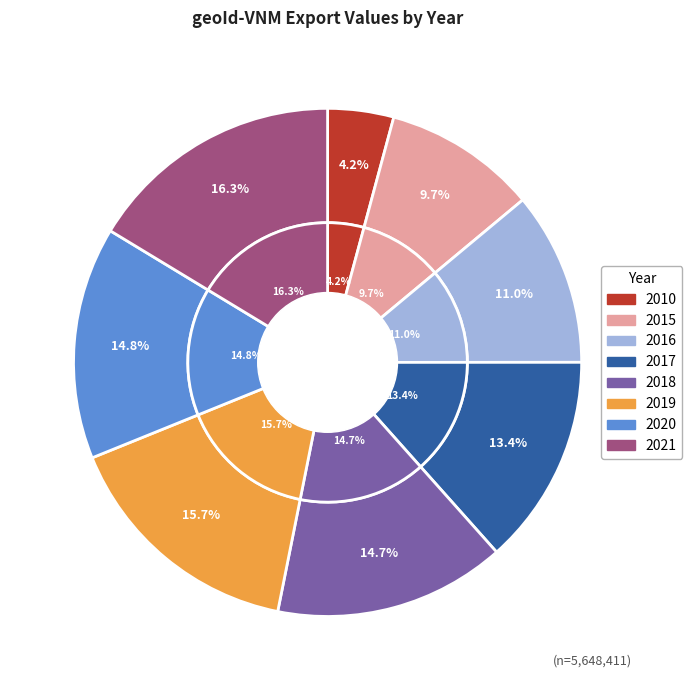

What percentage is NOT represented by 2015?

90.3%